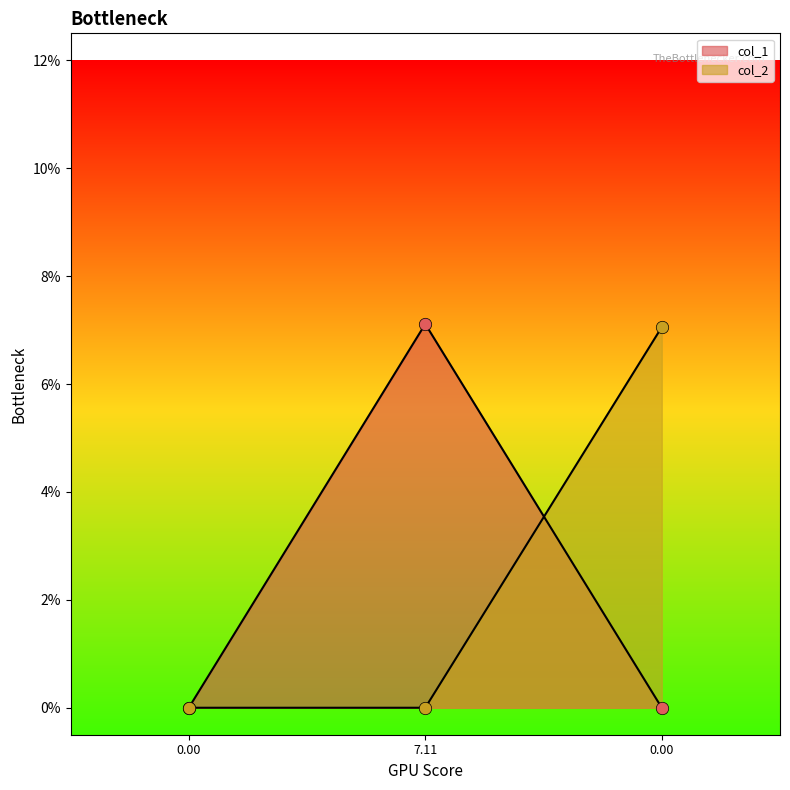

Which series has the largest total across all categories?

col_1